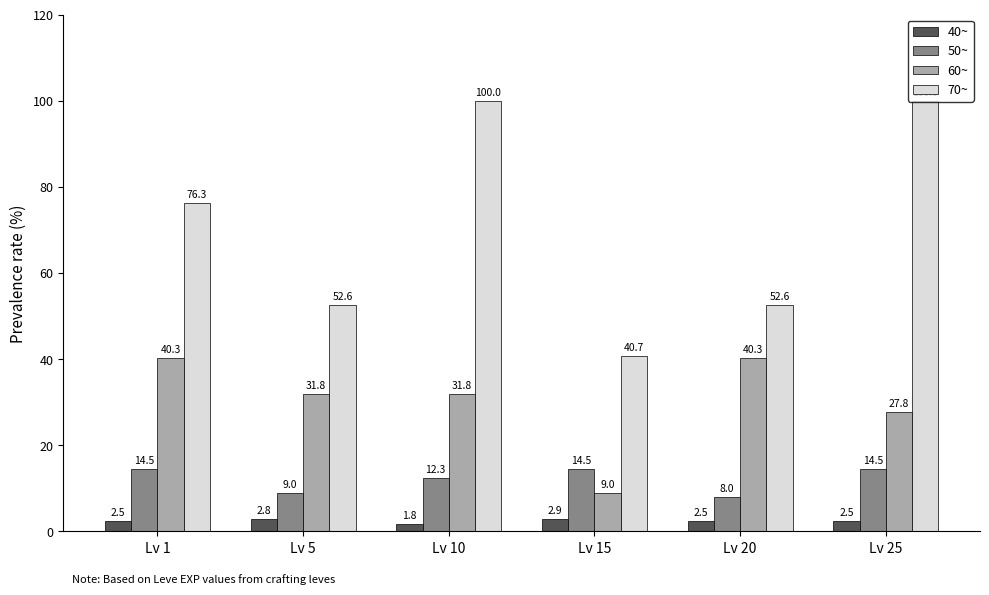

What is the difference between the maximum and minimum values in the 50~ series?

6.5